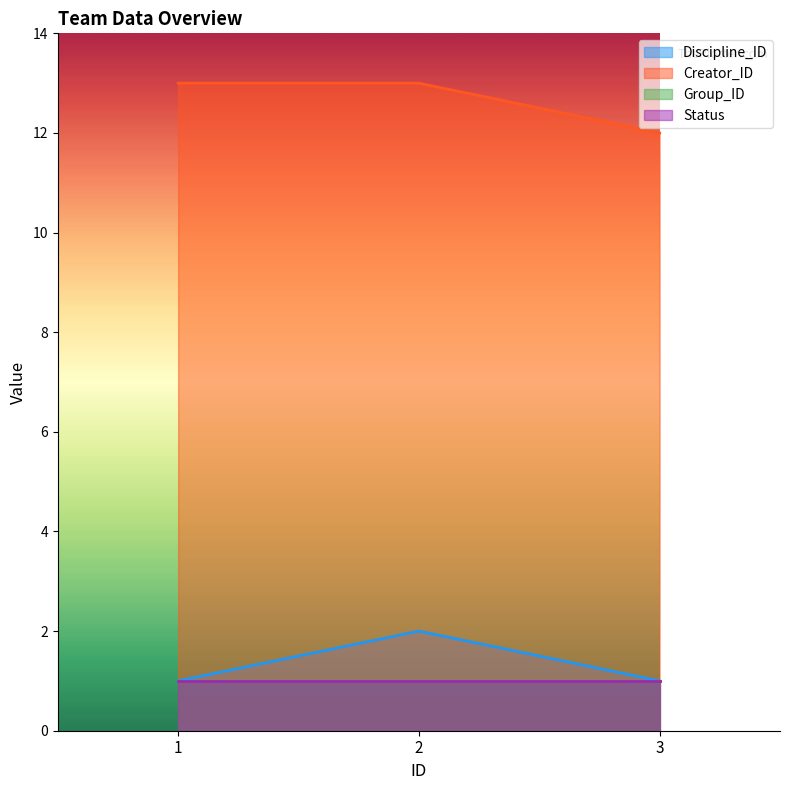

What is the difference between the second highest and minimum values in the Creator_ID series?

1